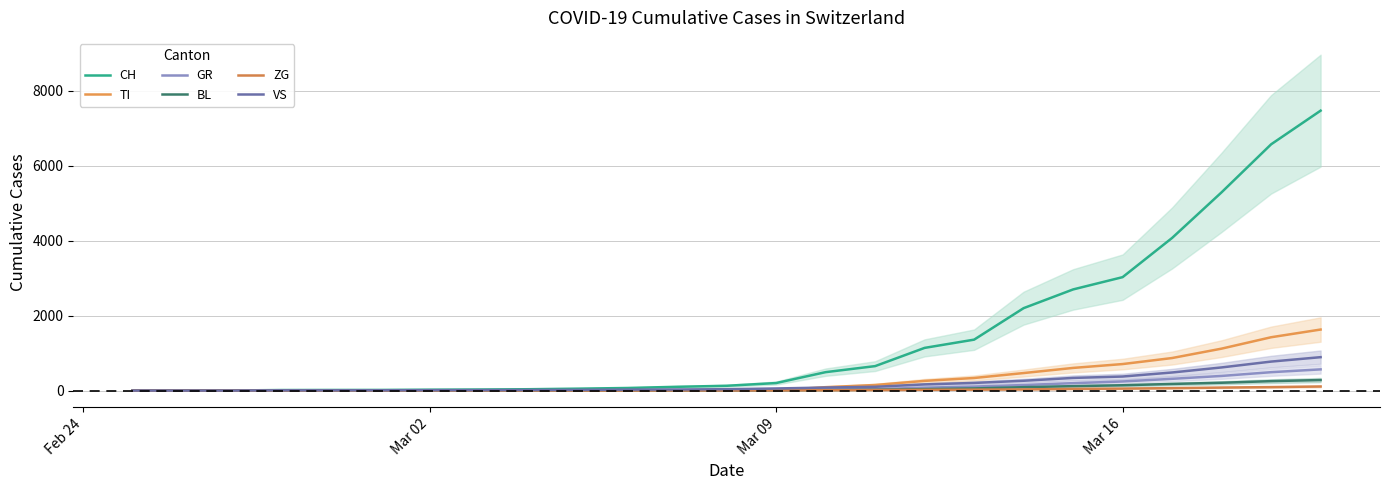

What is the difference between the maximum and minimum values in the GR series?

565